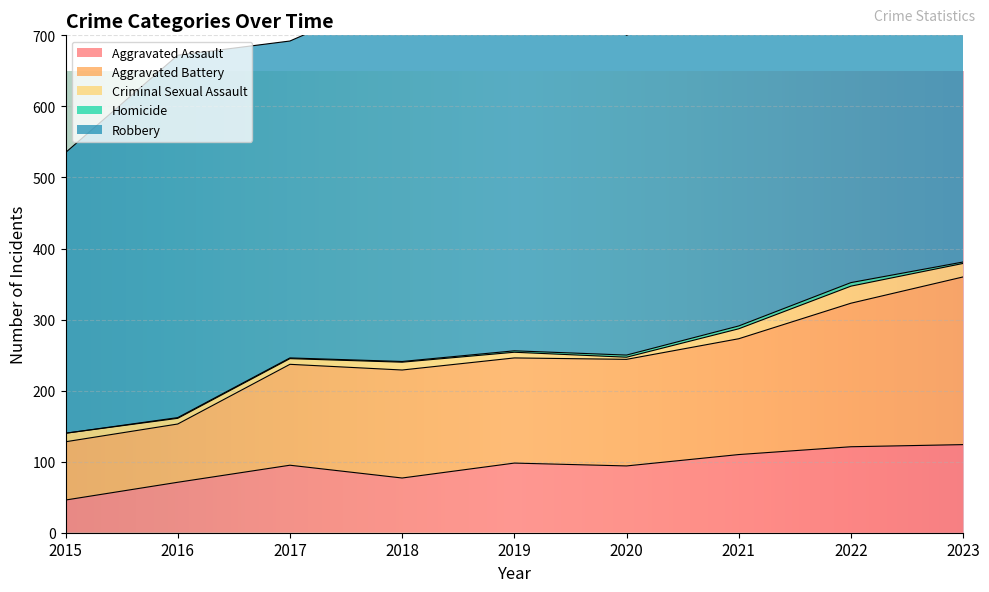

Where is the first local maximum for Aggravated Battery?

2018